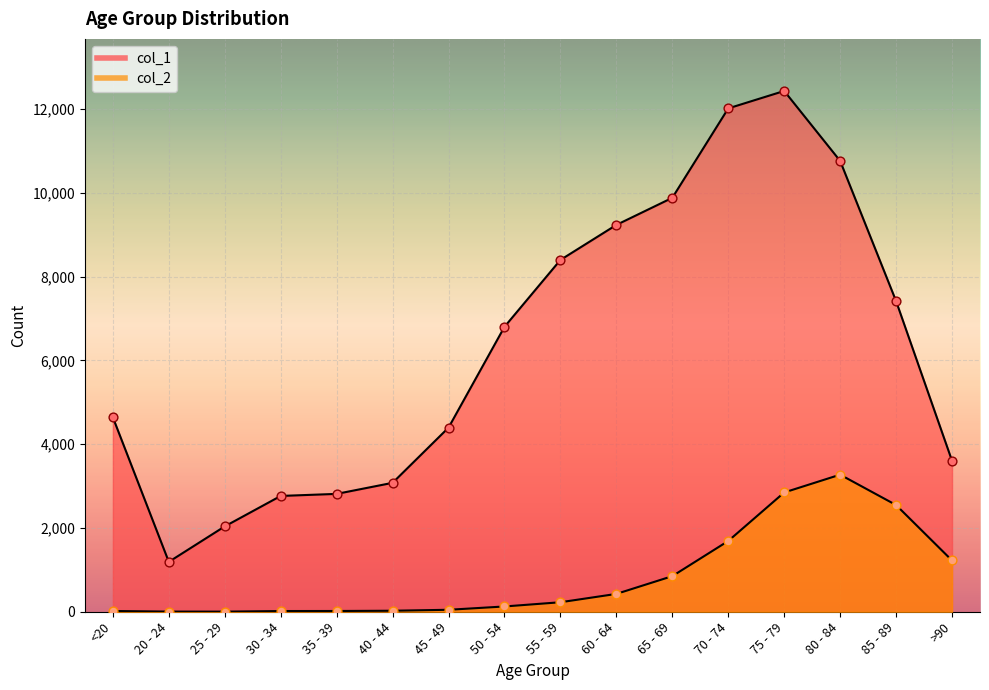

Which series contains the highest Y value?

col_1